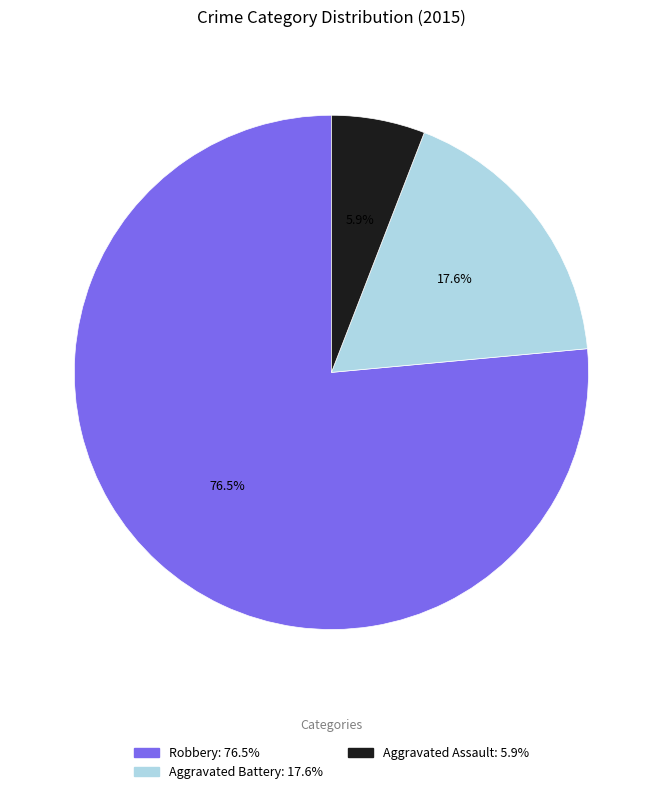

To the nearest percent, what is the difference between the largest and smallest slice percentages?

71%